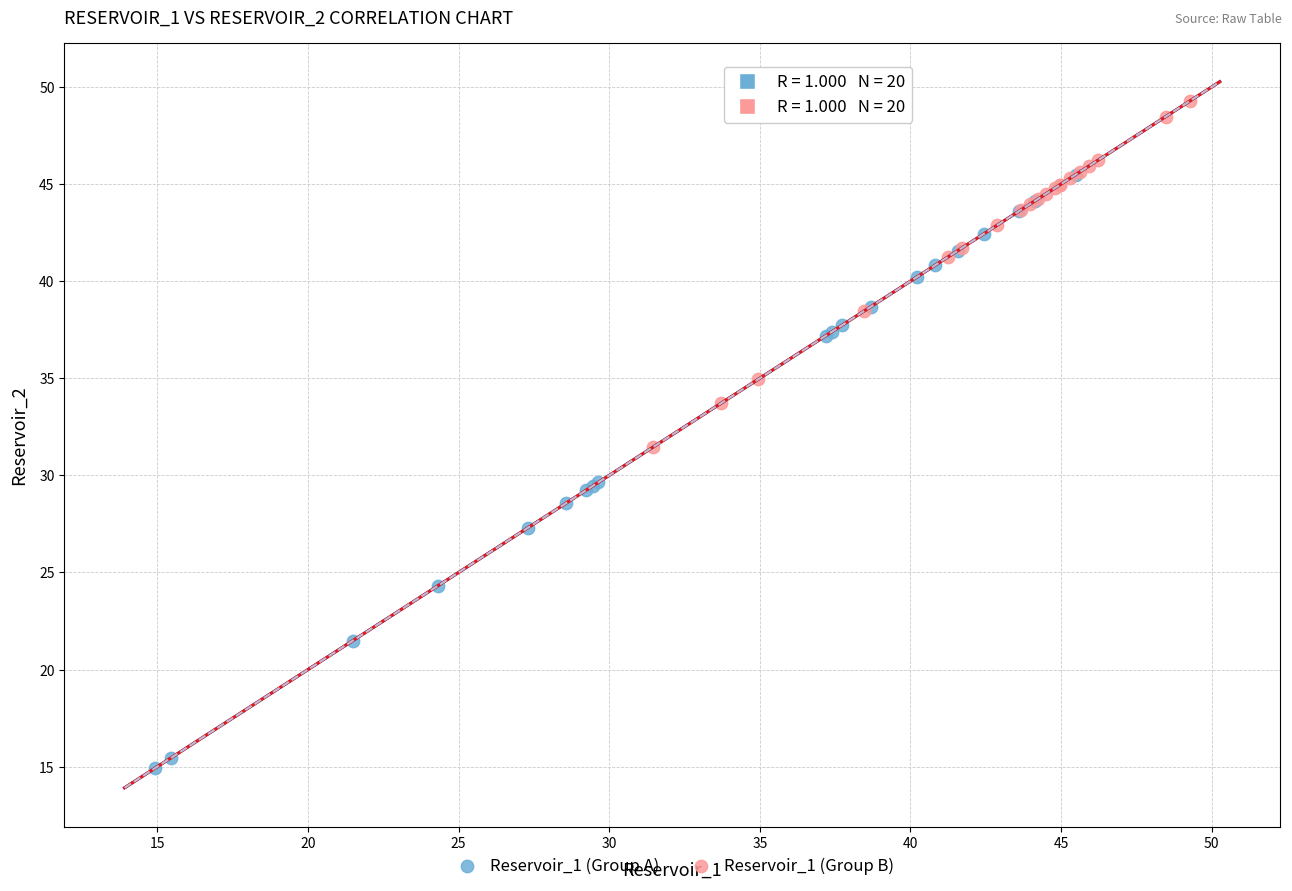

Which series has the widest spread of Y values?

Reservoir_1 (Group A)